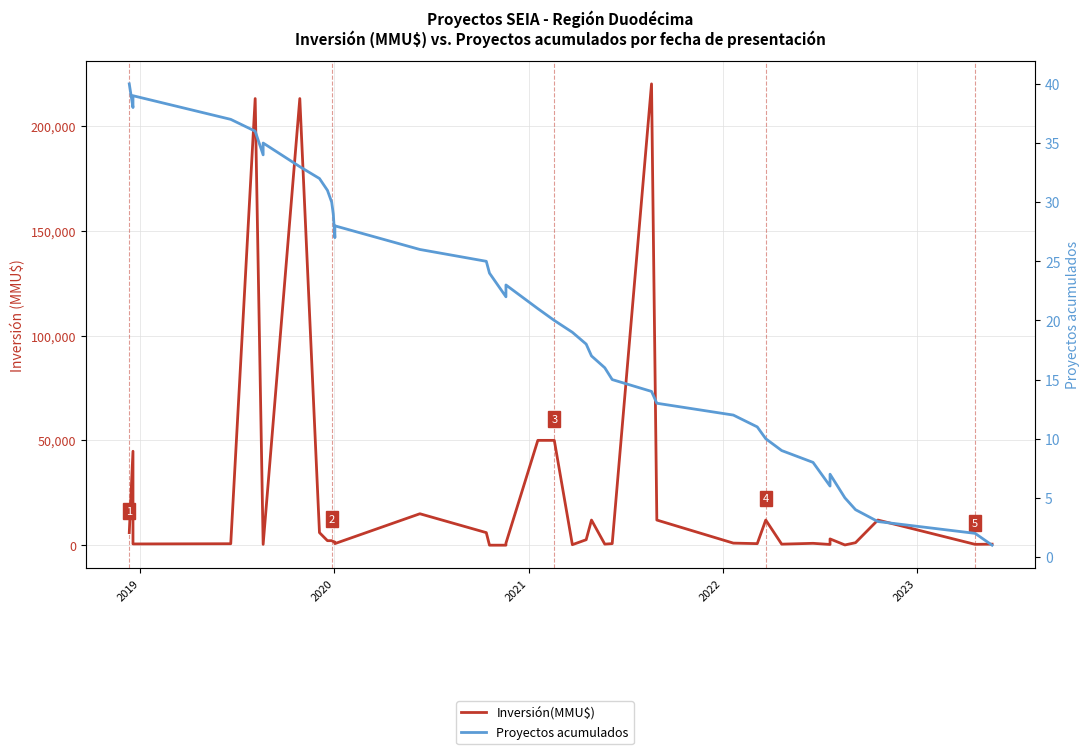

True or false: Proyectos acumulados has a value of 51 at 2023.

False